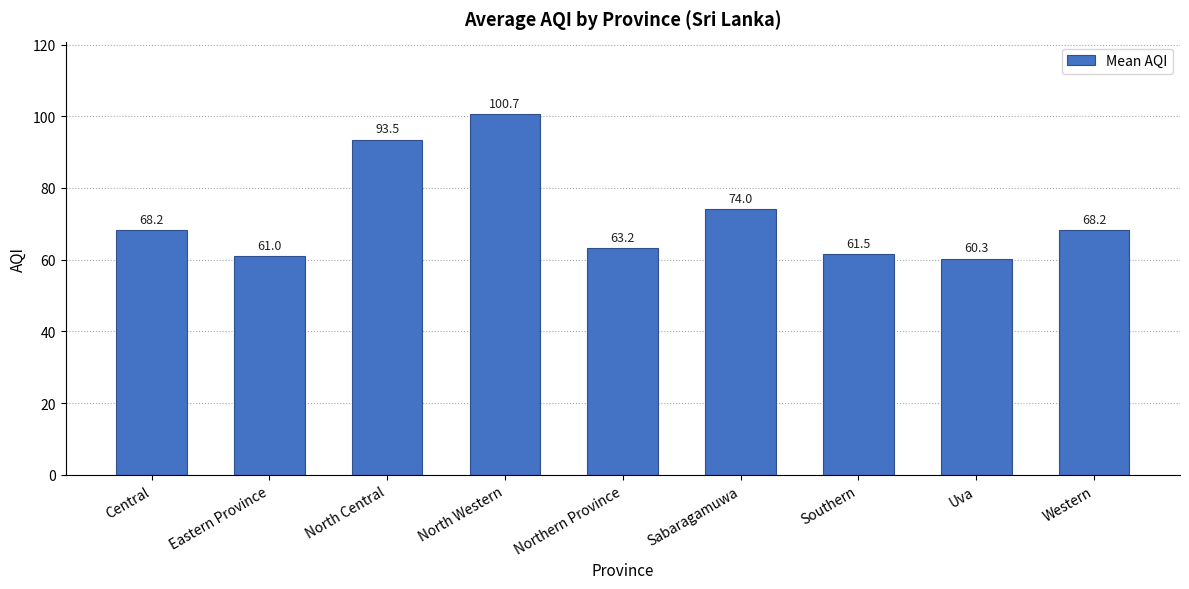

The chart shows a value of 68.2 at Western. True or false?

True